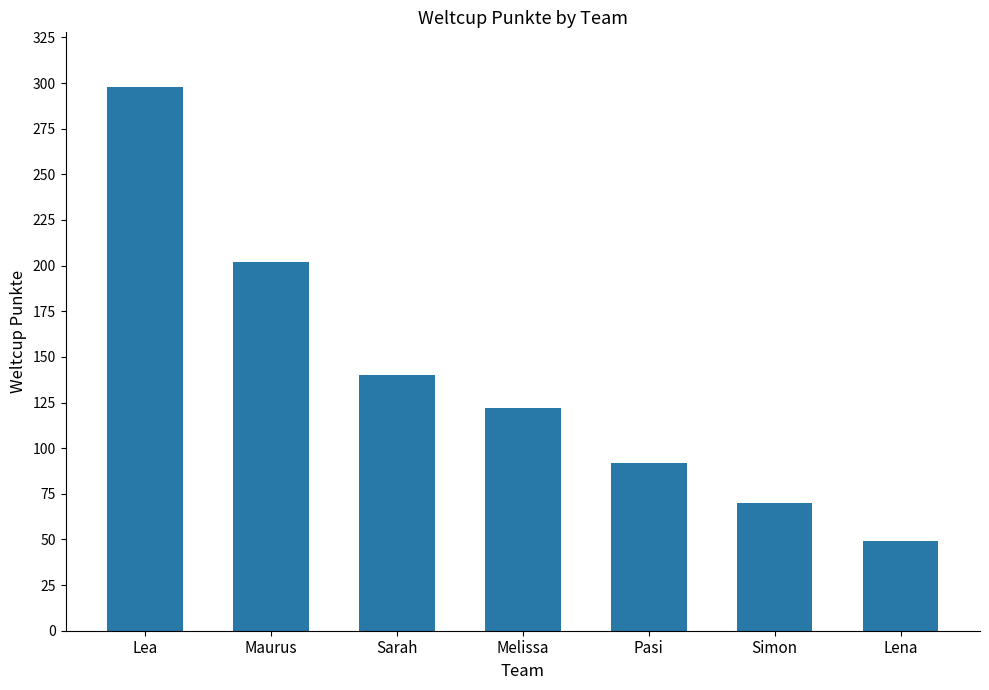

Are the bars grouped side by side (vs. stacked)?

No